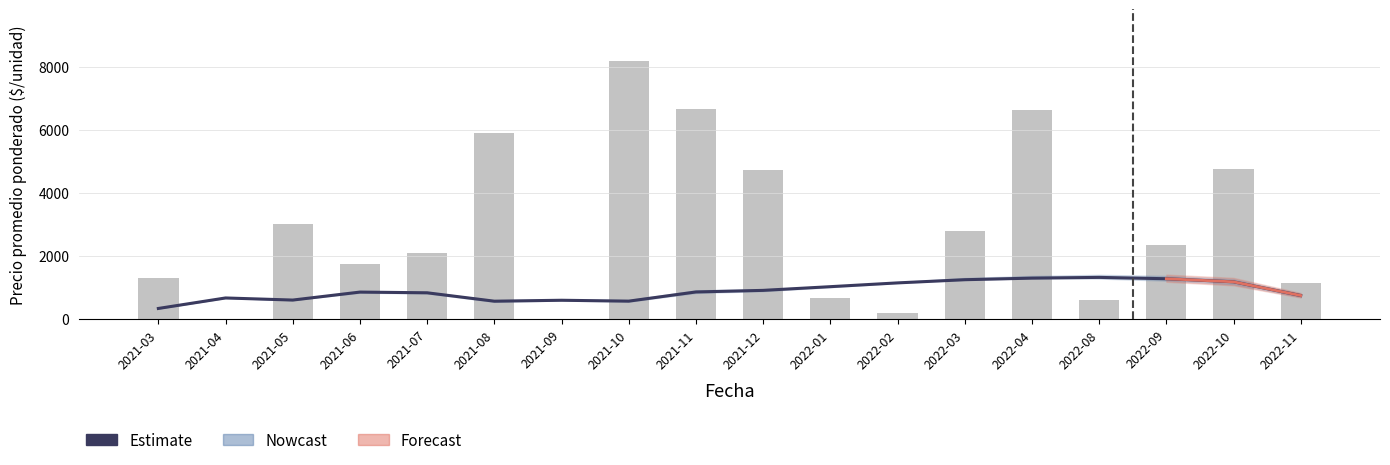

What is the sum of the Volumen values at 2021-06 and 2021-07?

3850.0